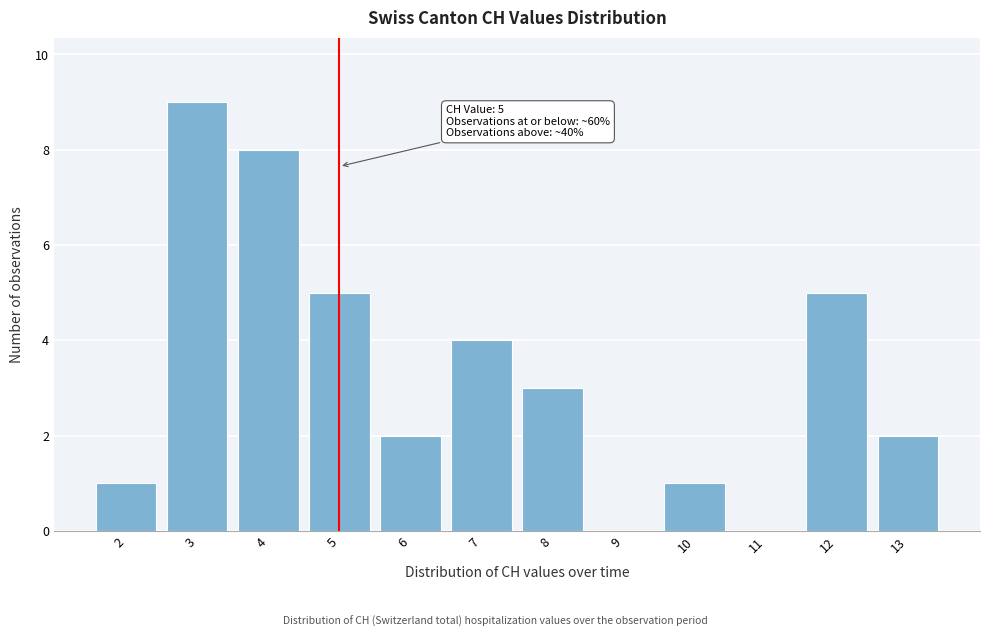

Which range on the x-axis has the tallest bar?

2.5 to 3.5